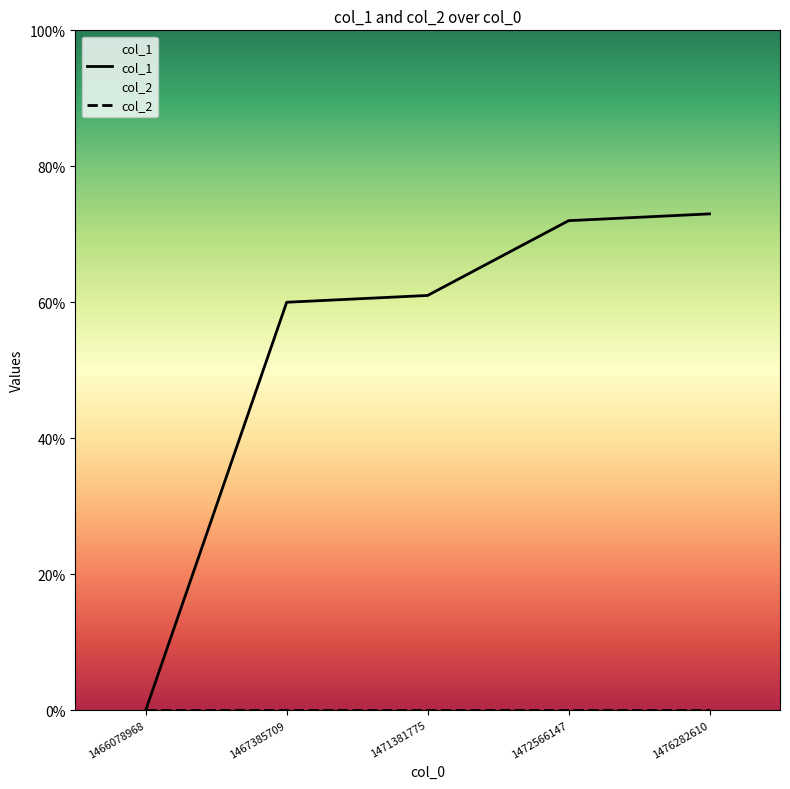

Which has a higher value, 1466078968 or 1476282610?

1476282610